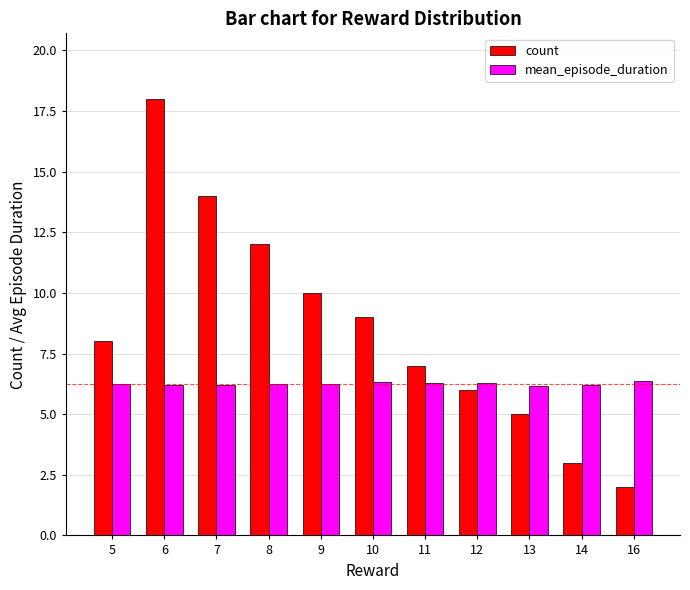

At how many categories does at least one series exceed 15?

1